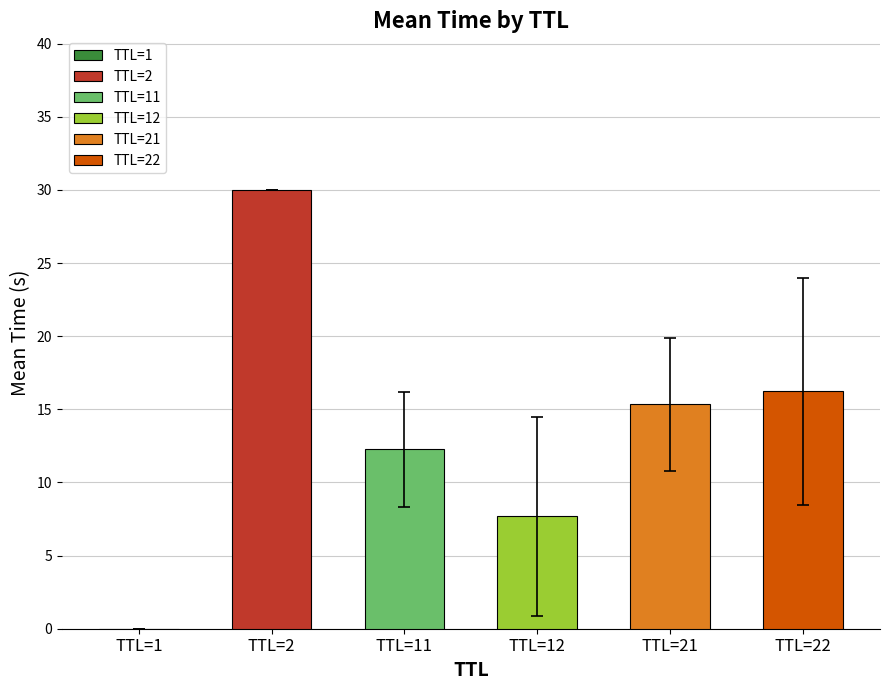

How many bars are there in total?

5